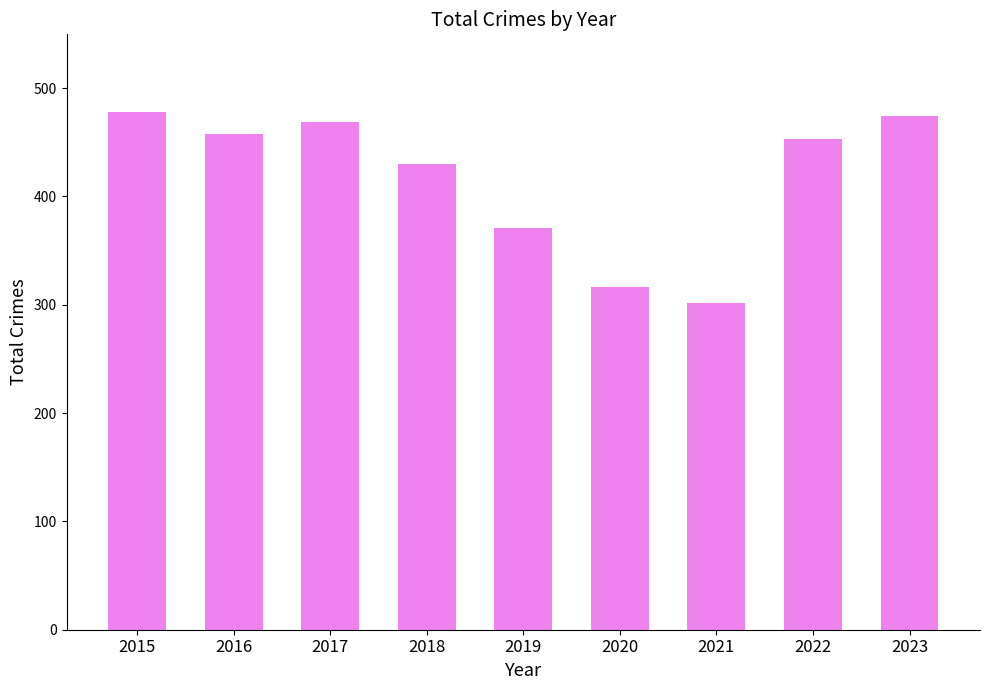

How many categories are shown in the chart?

9